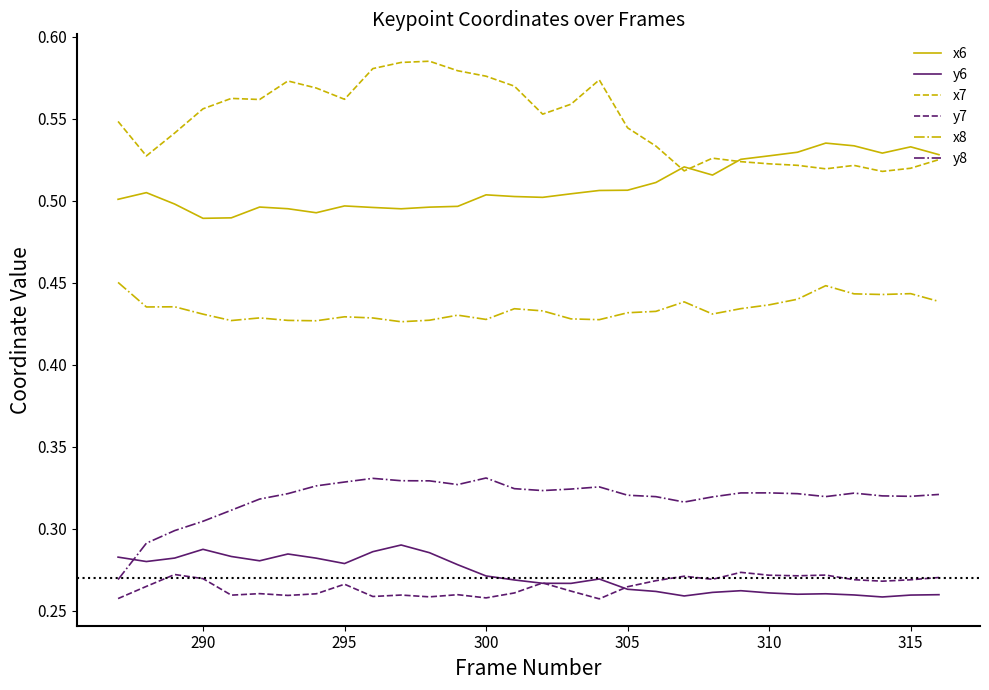

List the series in order of their peak value, highest first.

x7, x6, x8, y8, y6, y7